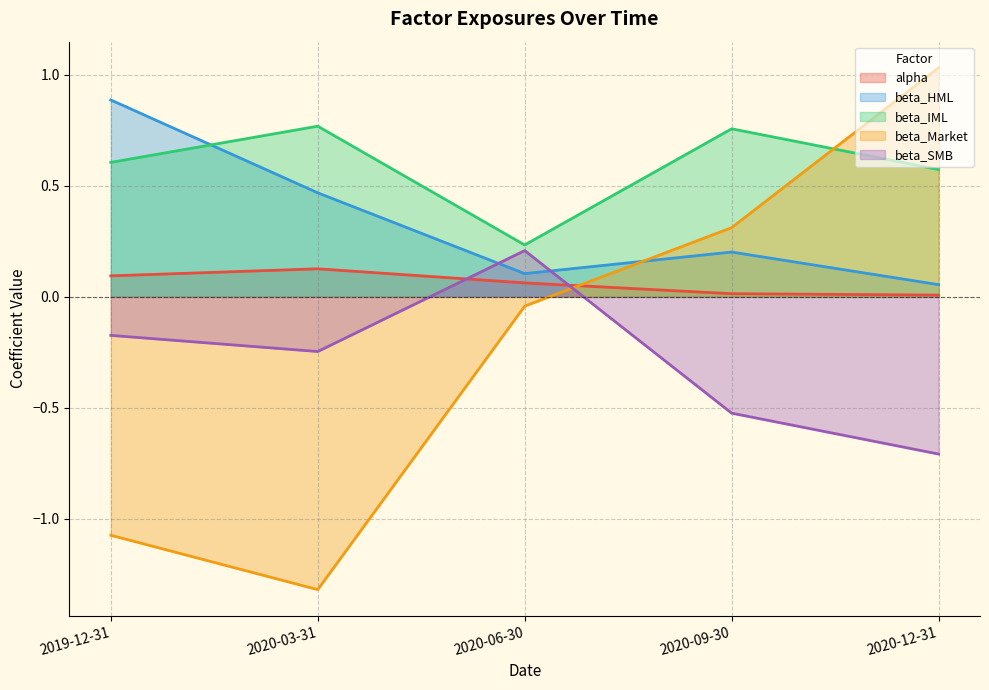

How many lines are shown in the chart?

5